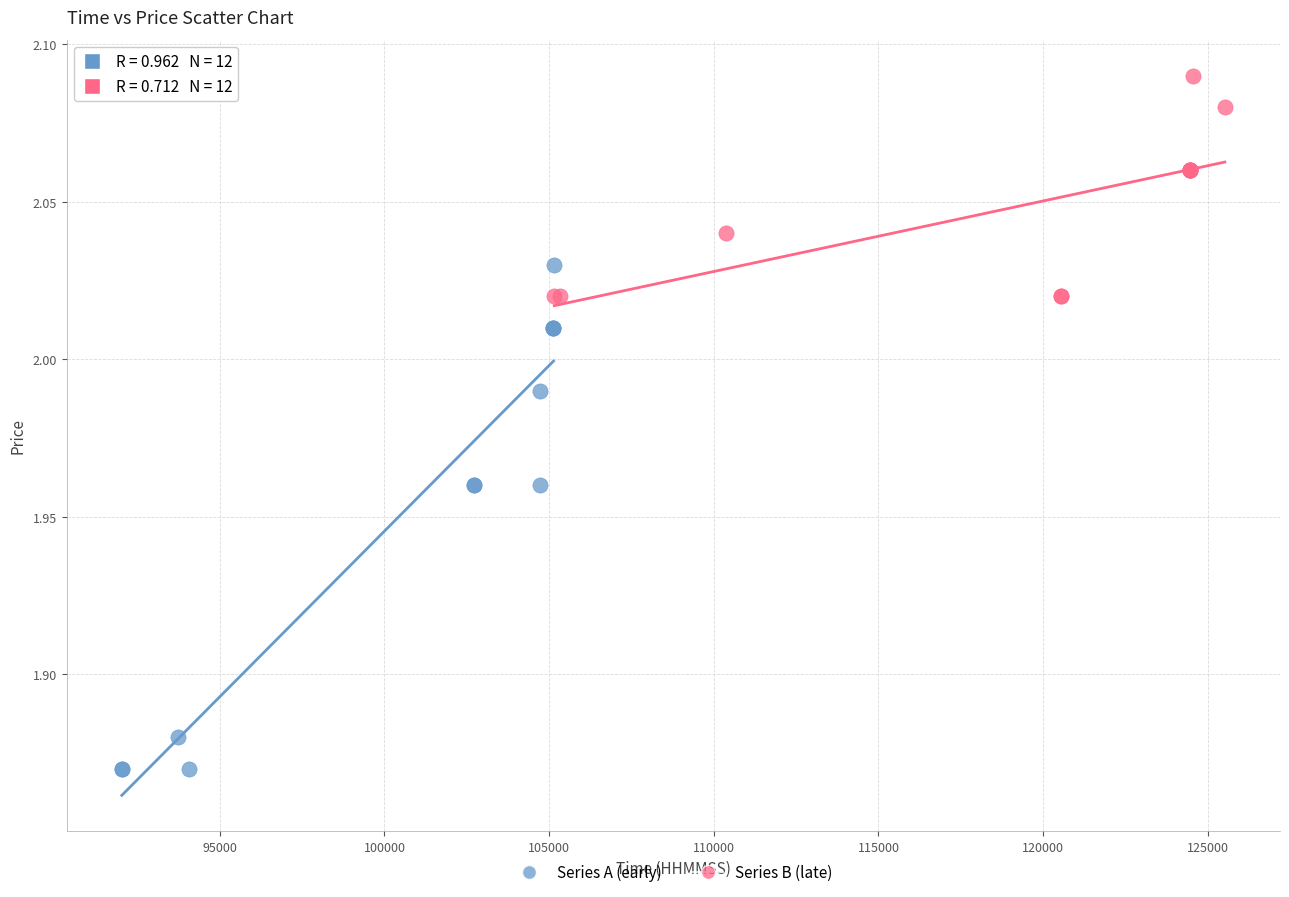

Which series has the widest spread of Y values?

Series A (early)